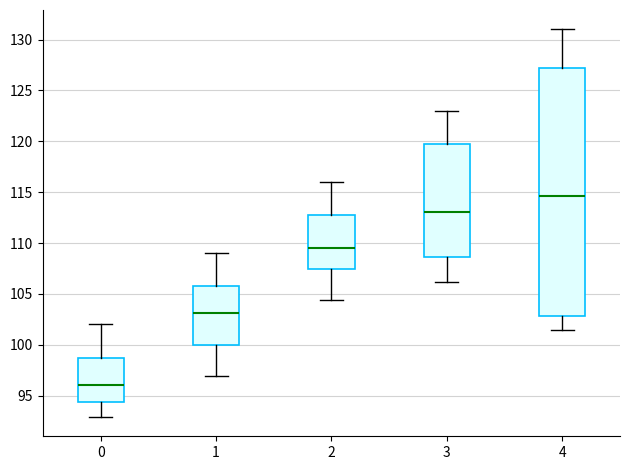

Where is the upper edge of the box at x = 2 on the y-axis? The values are not printed on the chart, so give them approximately, as read against the axis.

113.0